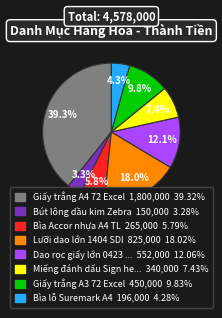

Is there a majority slice in this chart?

No